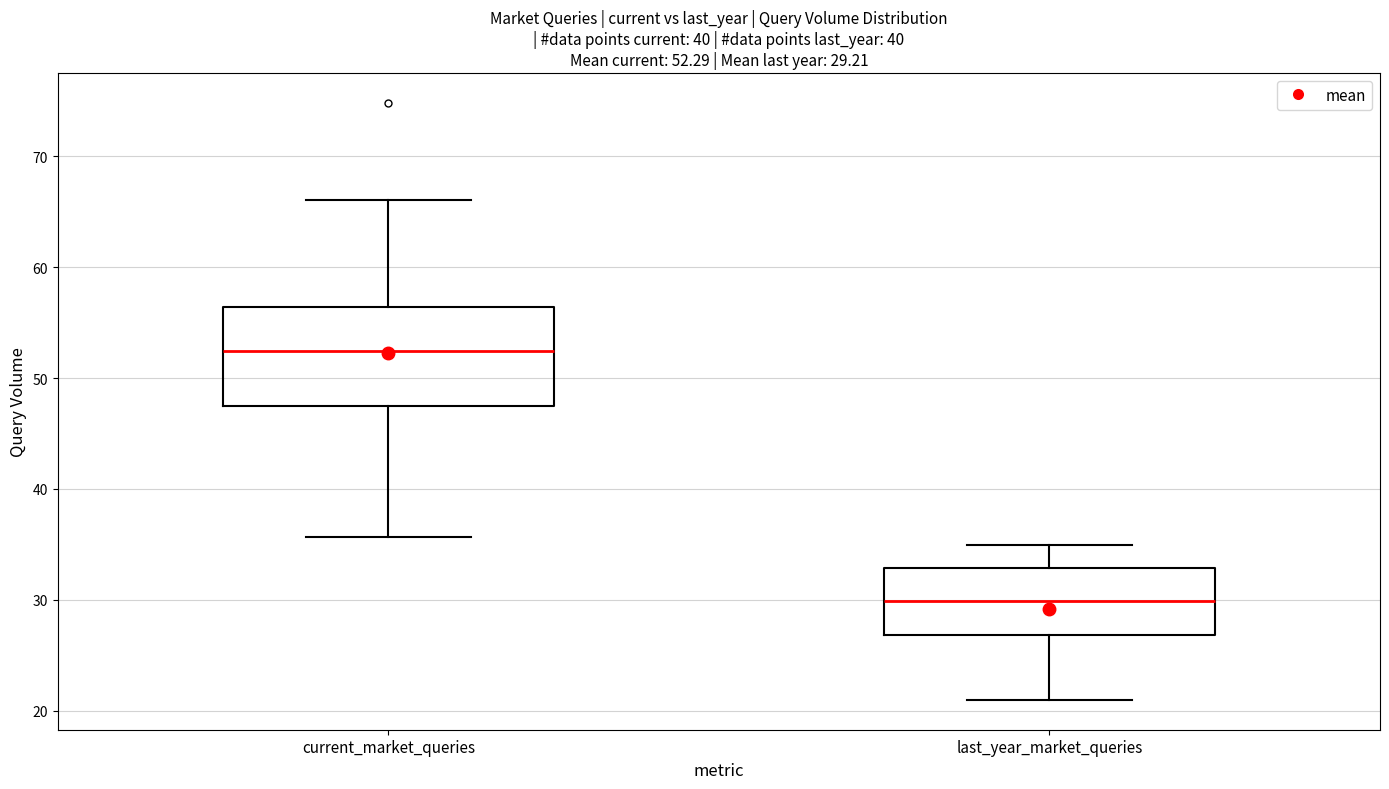

Which box is the tallest, from its lower edge to its upper edge?

current_market_queries